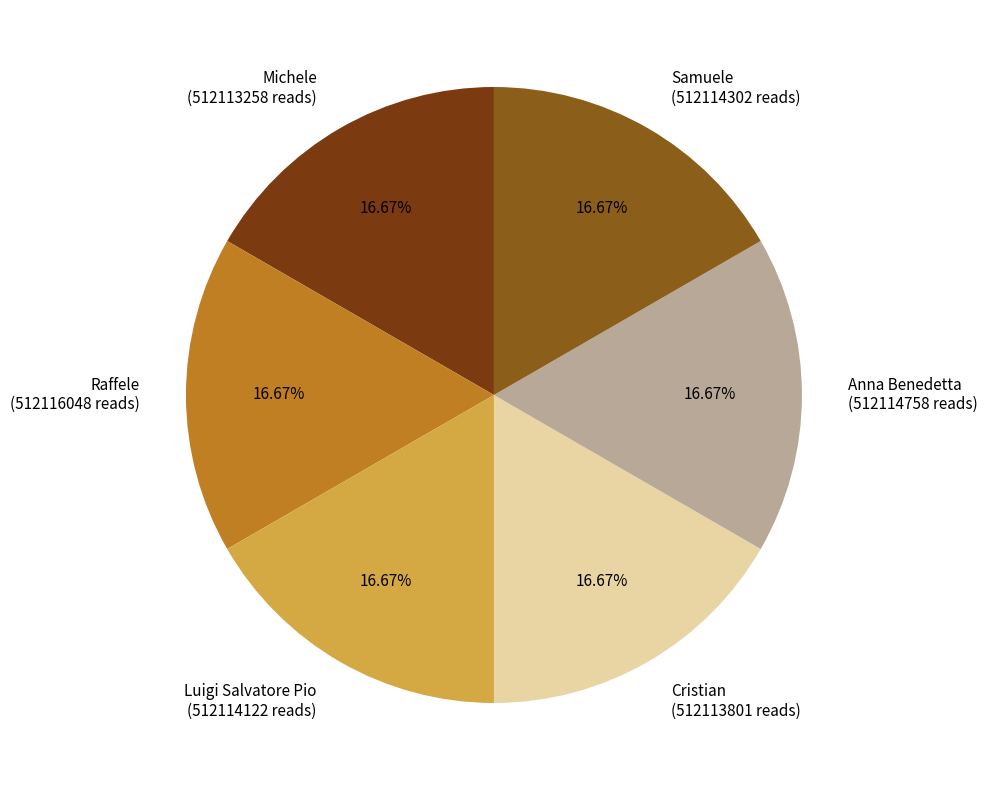

Is Samuele the majority of the pie?

No